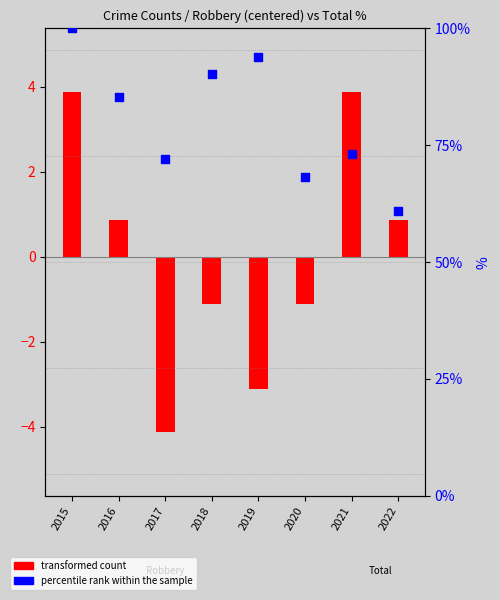

Which series contains the highest Y value?

percentile rank within the sample